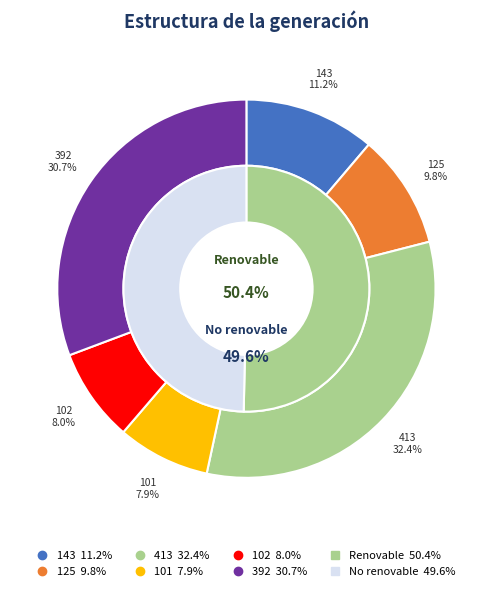

To the nearest percent, what is the difference between the largest and smallest slice percentages?

24%